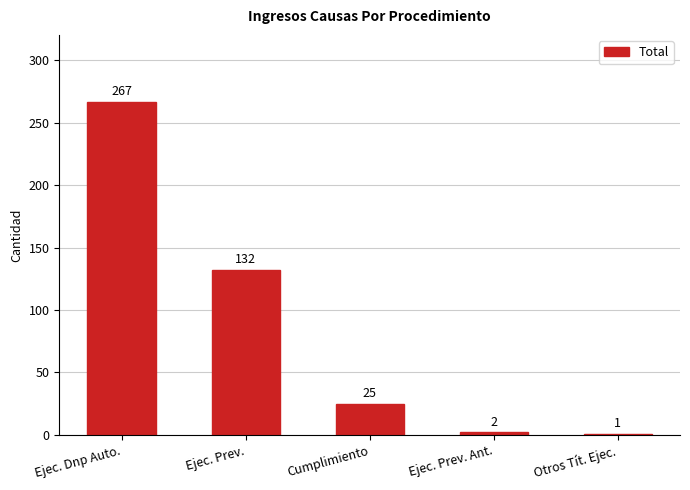

What is the difference between the maximum and second lowest values?

265